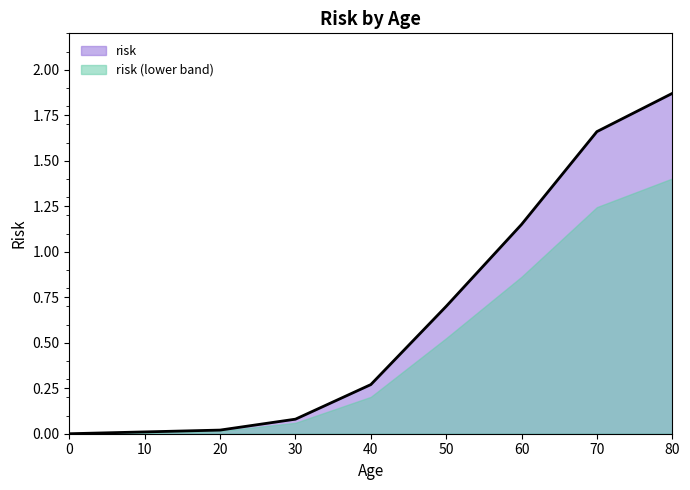

How many values are above zero?

8